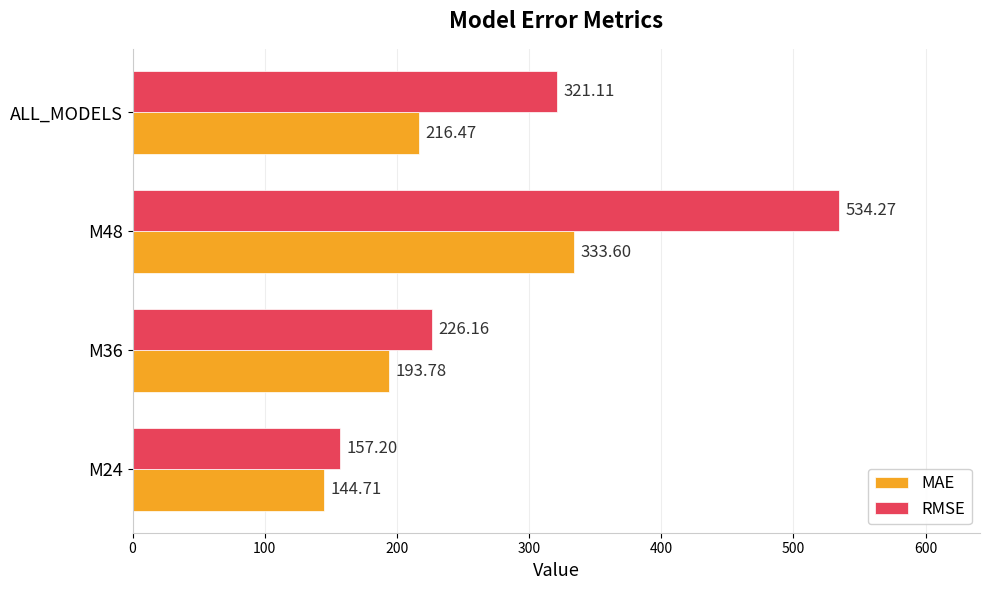

What is the difference between the maximum and minimum values in the RMSE series?

377.1